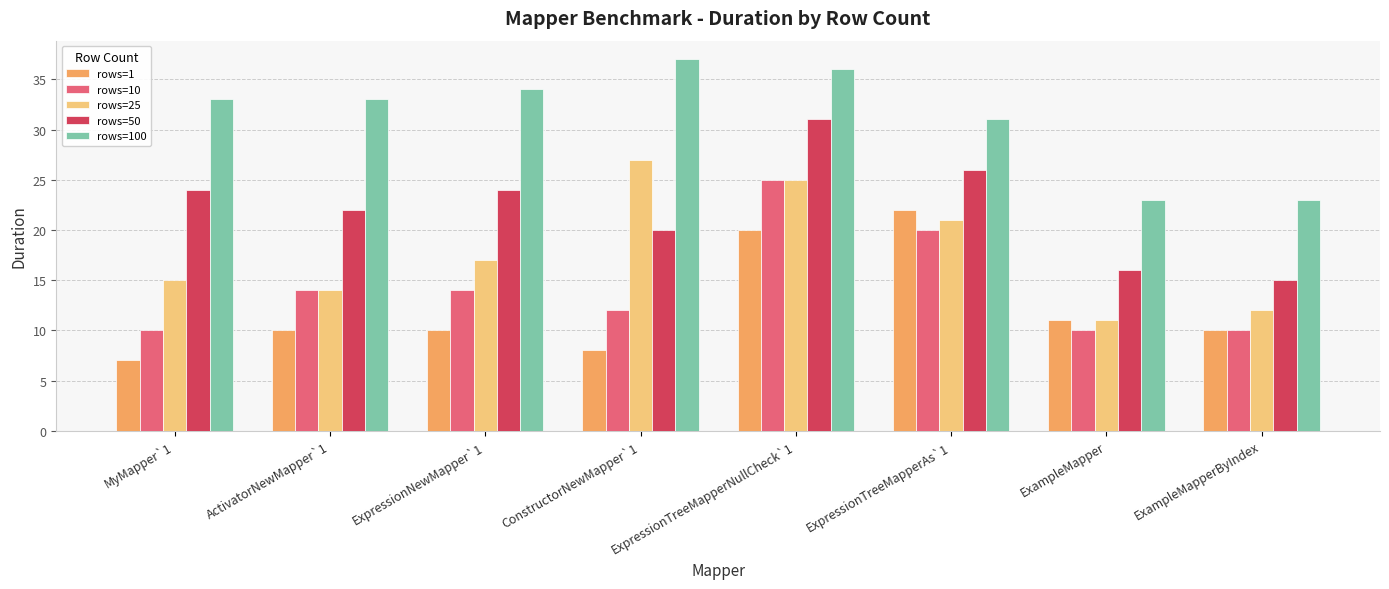

True or false: rows=100 has a value of 37 at ConstructorNewMapper`1.

True